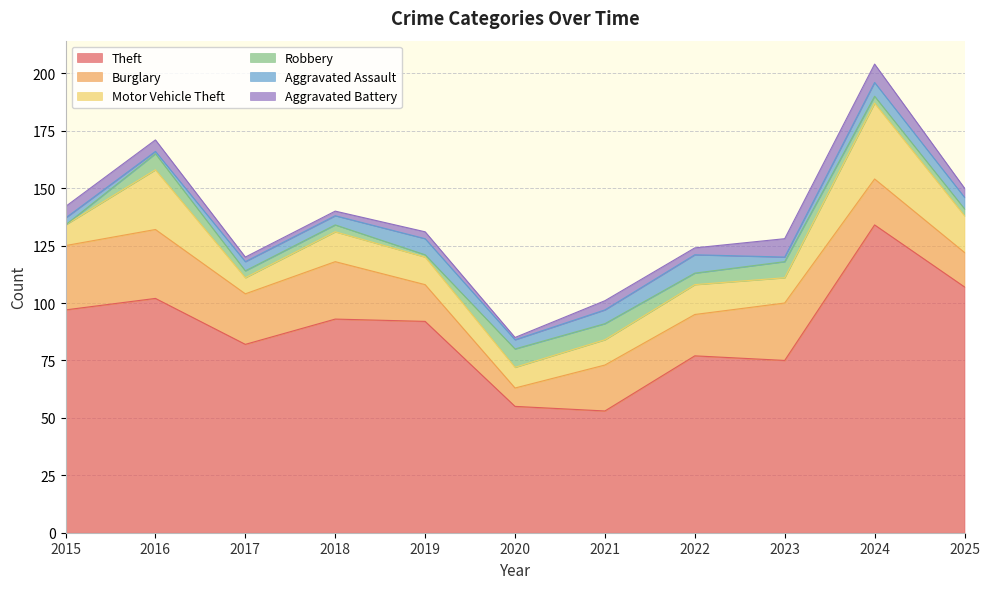

Which series has the largest total across all categories?

Theft